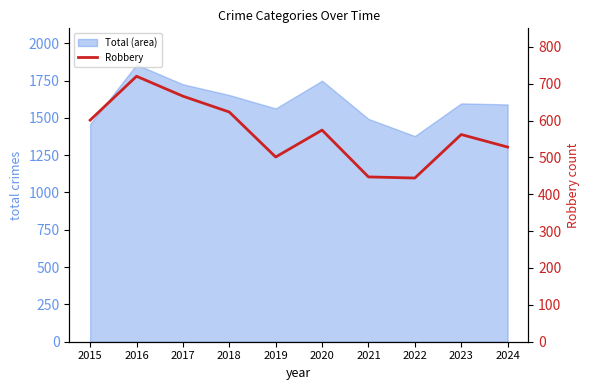

True or false: the data has more than 0 interior local peaks.

True